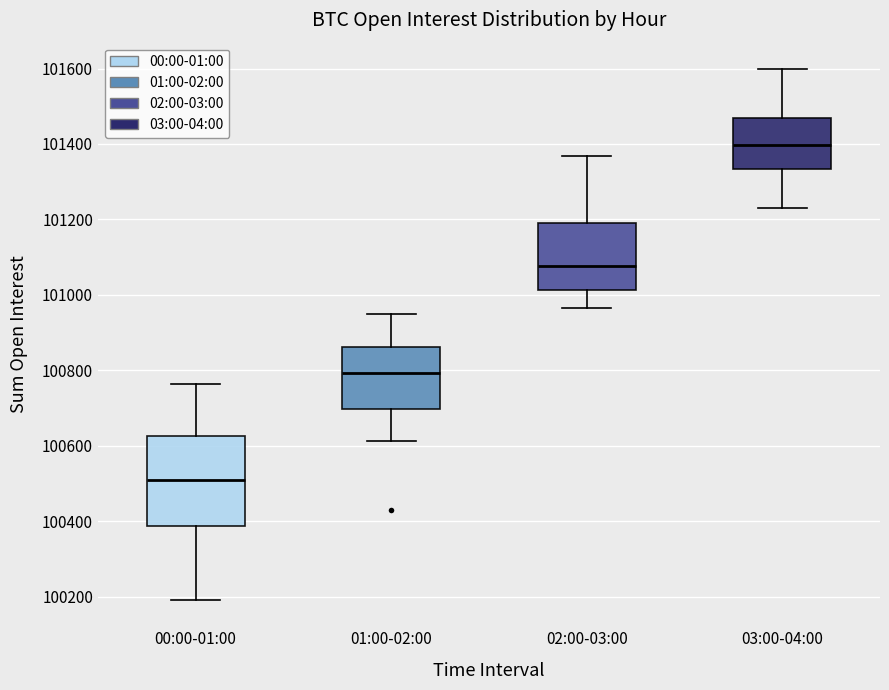

Which box's median line is the lowest?

00:00-01:00